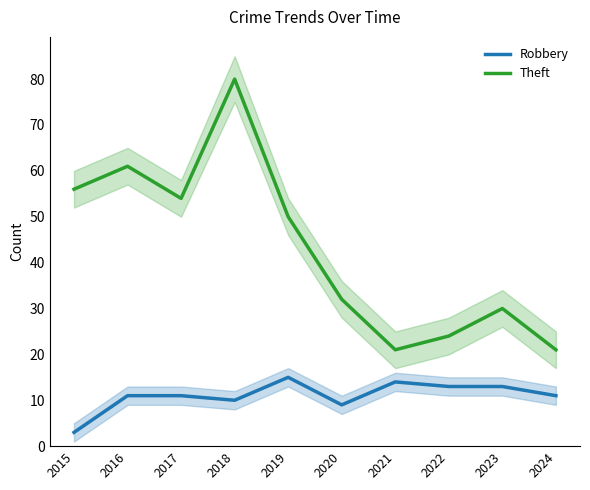

The value of Robbery at 2022 is 3. True or false?

False